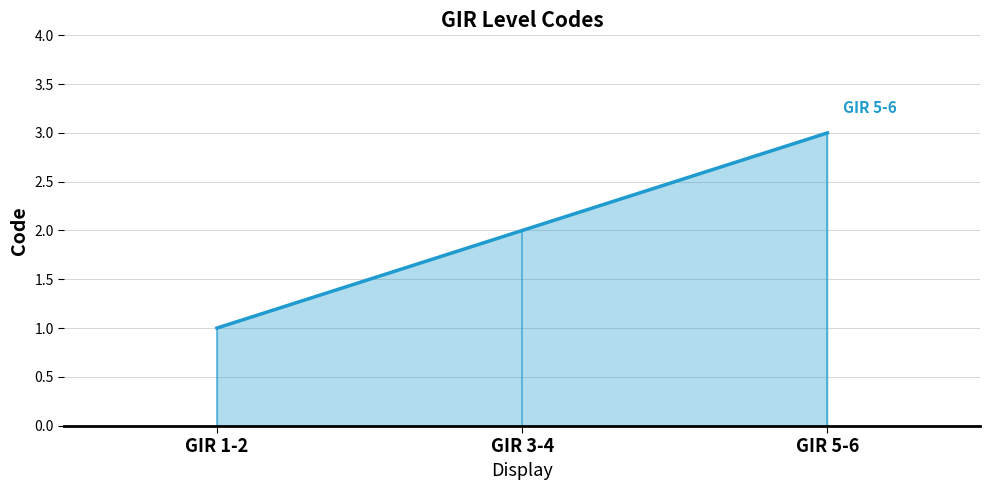

What position from the right is GIR 3-4?

2